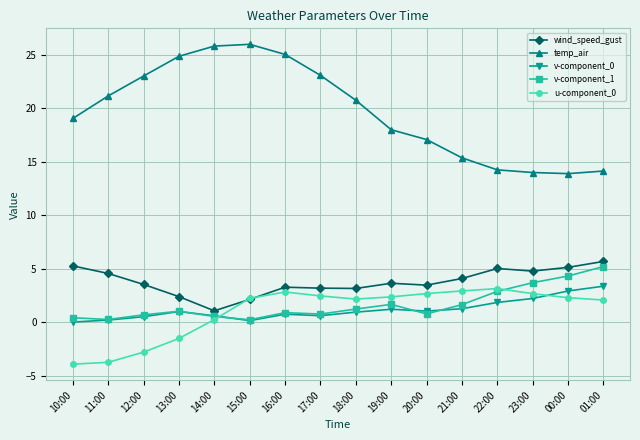

How many times do v-component_1 and u-component_0 cross each other?

2